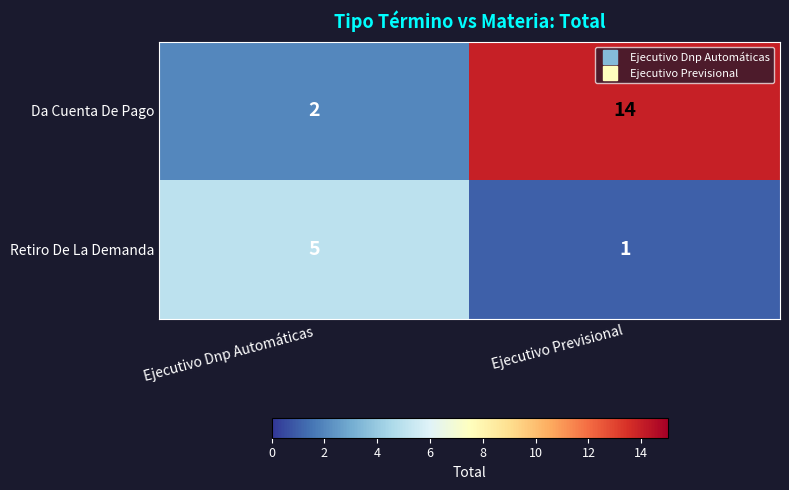

What is the approximate value of Retiro De La Demanda at Ejecutivo Dnp Automáticas?

5